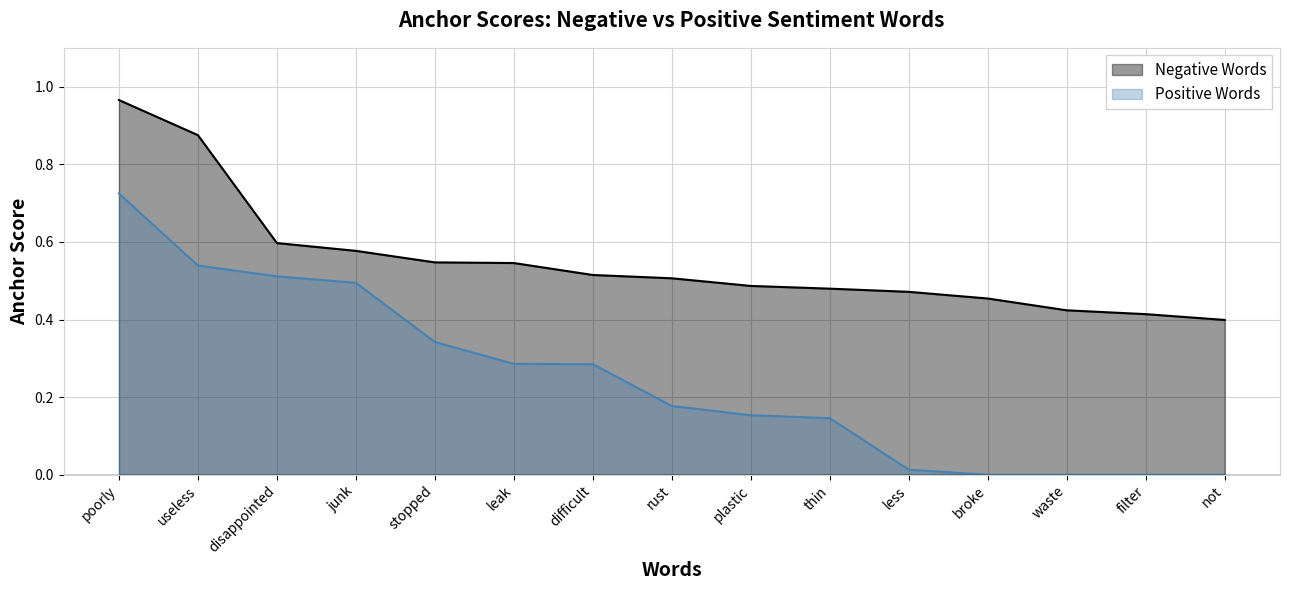

How many series are shown in this chart?

2